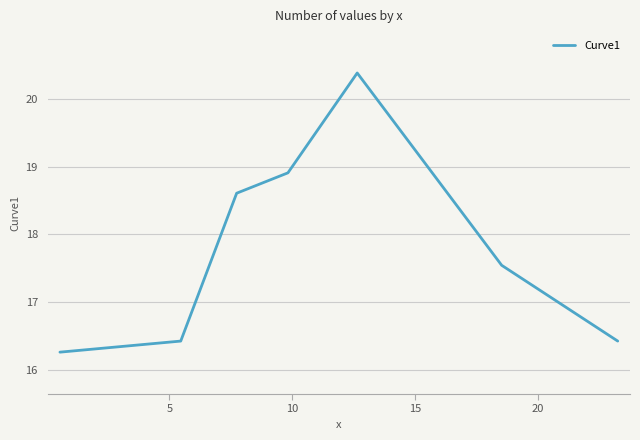

What is the difference between the second highest and minimum values?

2.8